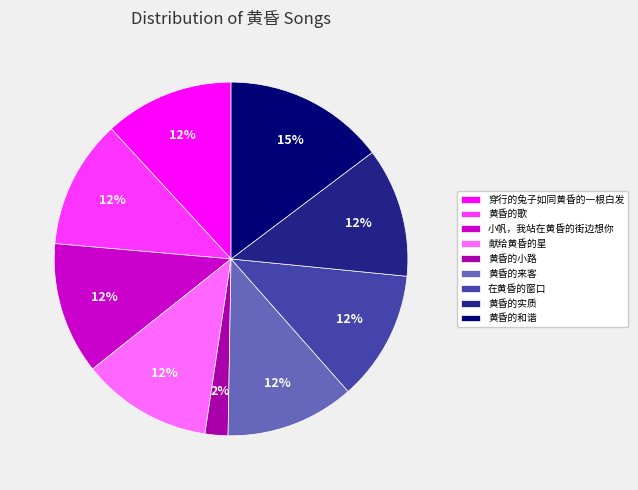

True or false: 在黄昏的窗口 accounts for 1% of the total.

False